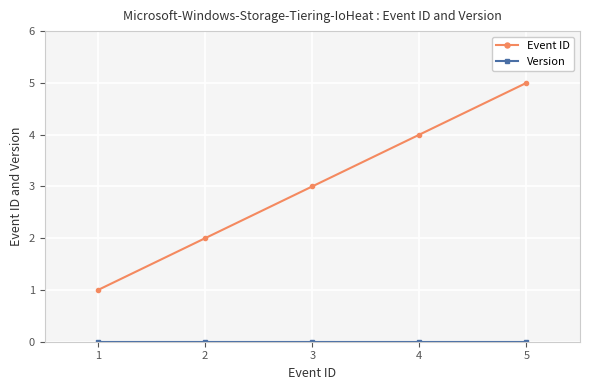

The value of Event ID at 2 is 3. True or false?

False